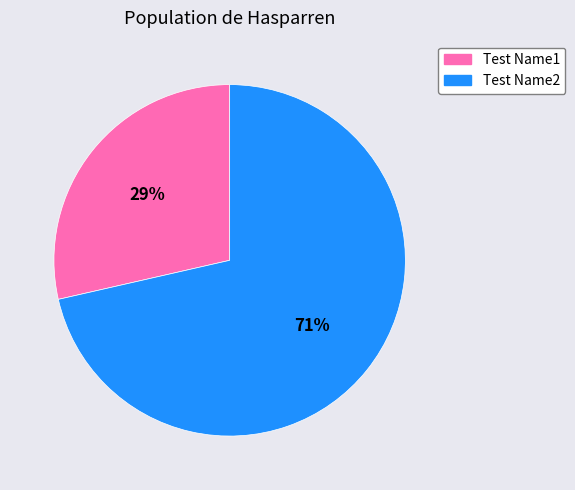

To the nearest percent, what is the average slice percentage?

50%